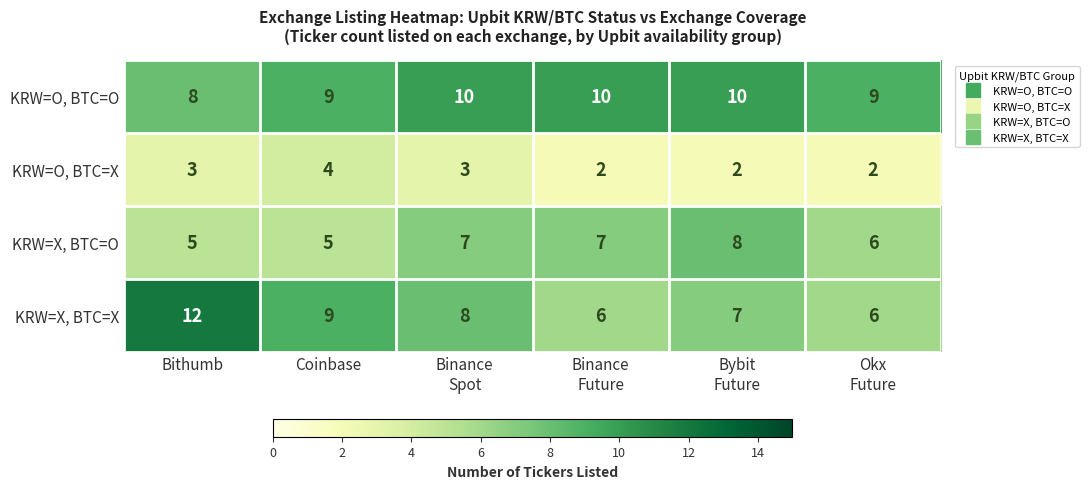

True or false: KRW=O, BTC=O has a value of 8 at Bithumb.

True